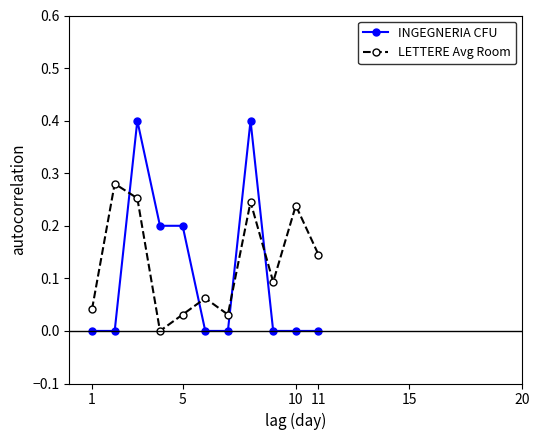

Which series has the widest spread of values?

INGEGNERIA CFU